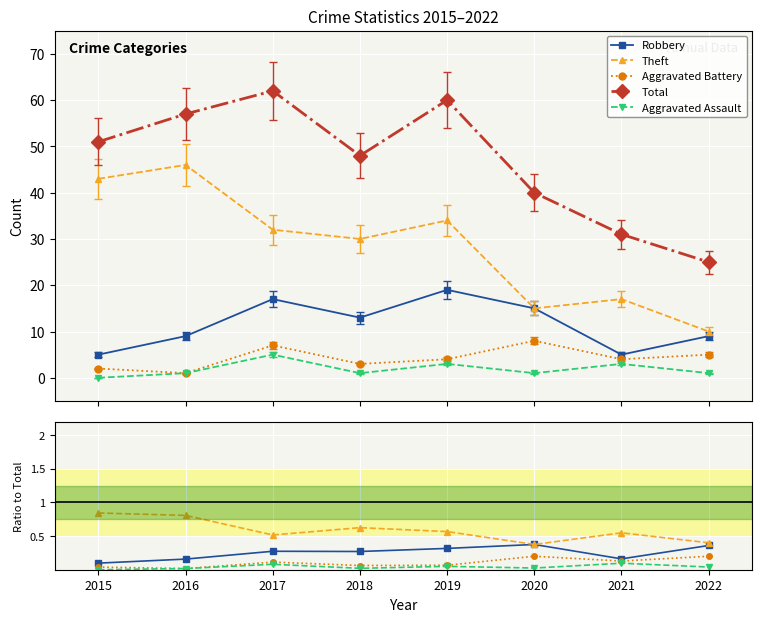

What is the total value across all series at 2016?

58.0